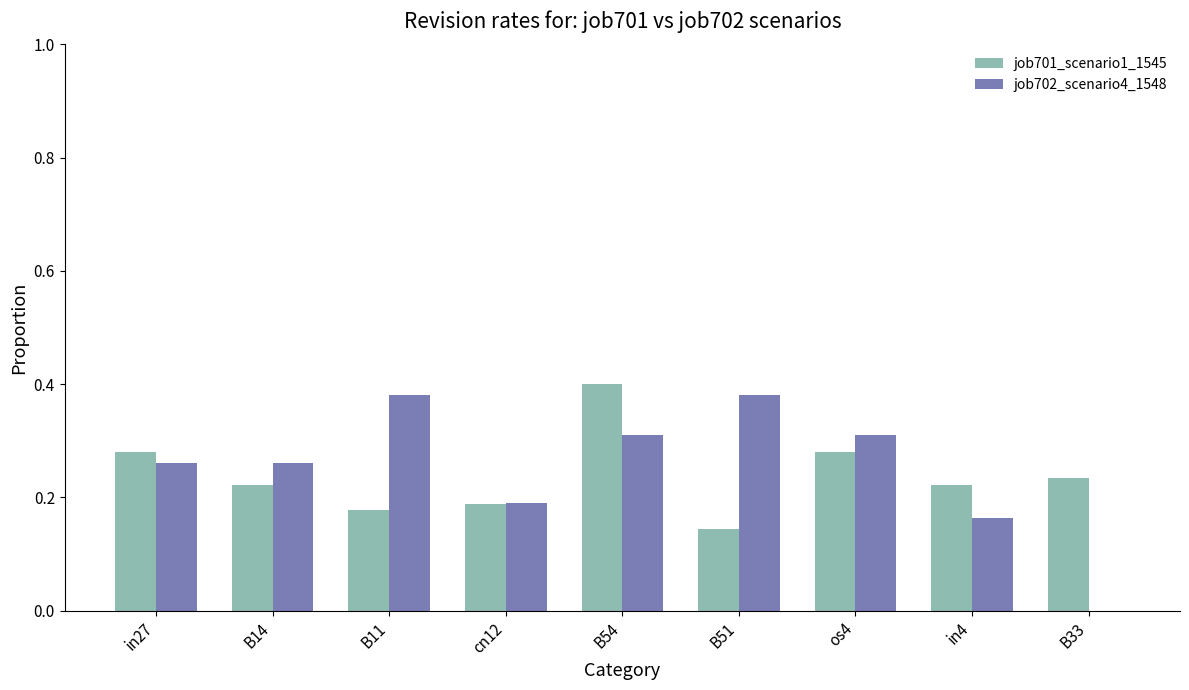

What are all the series names shown in the legend?

job701_scenario1_1545, job702_scenario4_1548